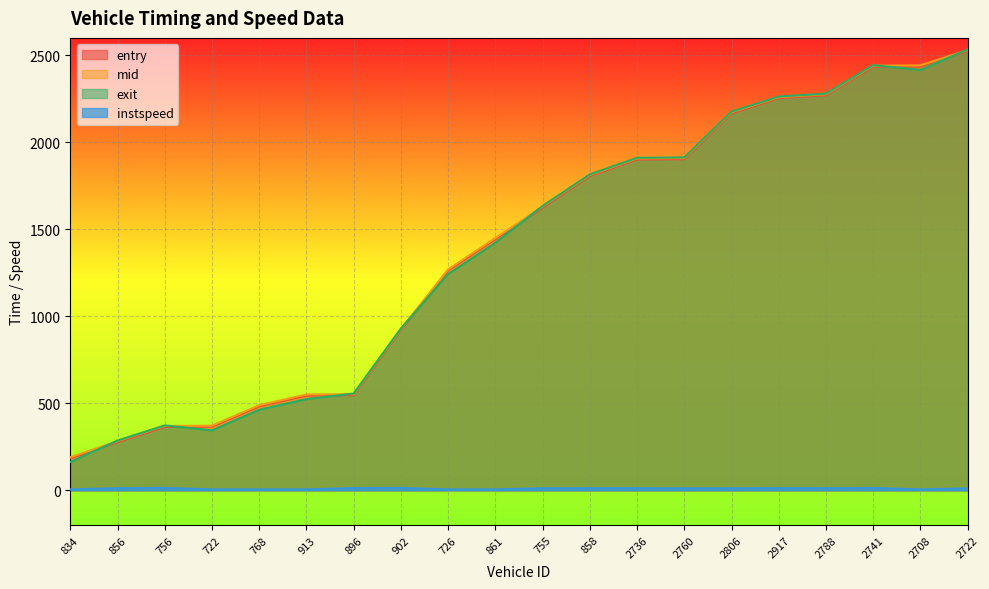

What is the difference between the maximum and minimum values in the mid series?

2340.9